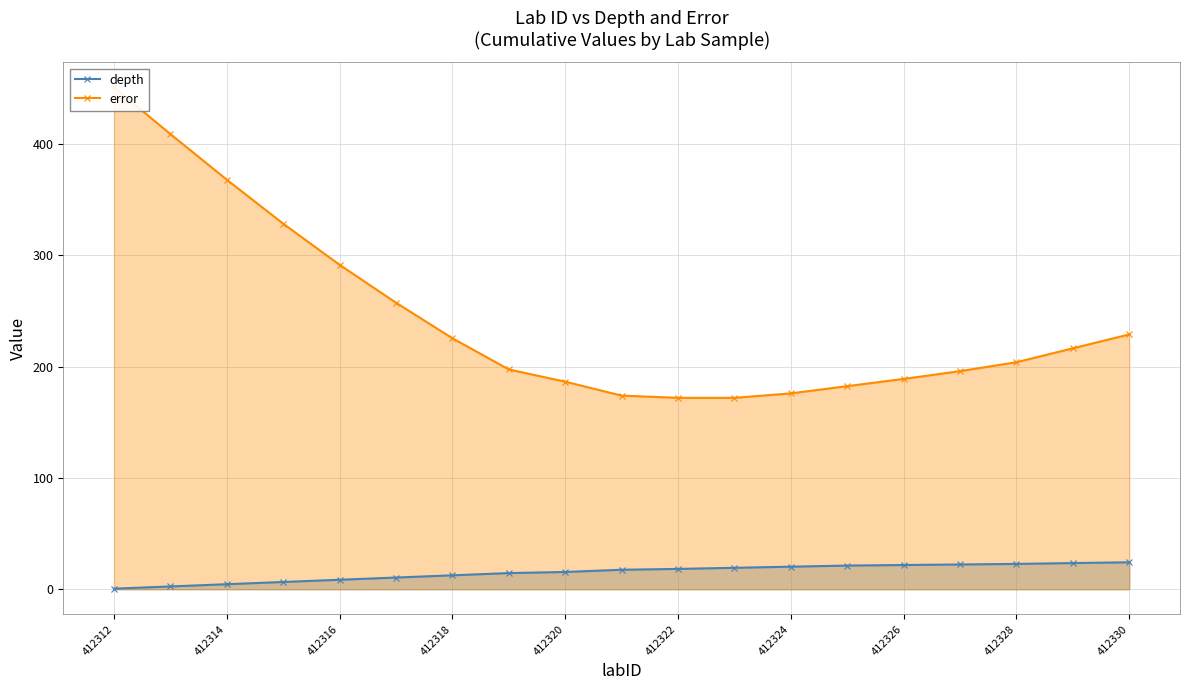

Is it true that depth equals 21.8 at 412326?

True